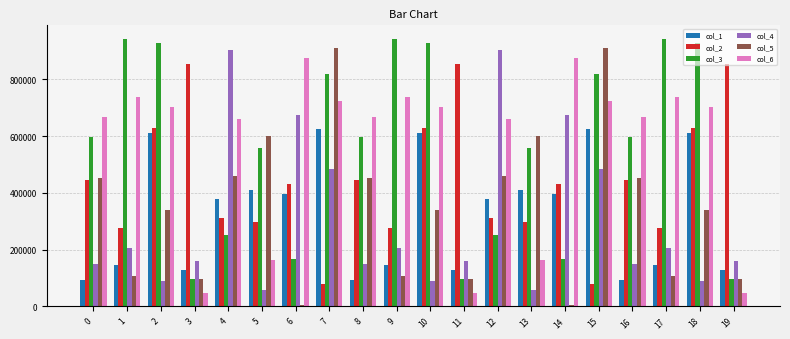

What is the maximum value shown in the chart?

943112